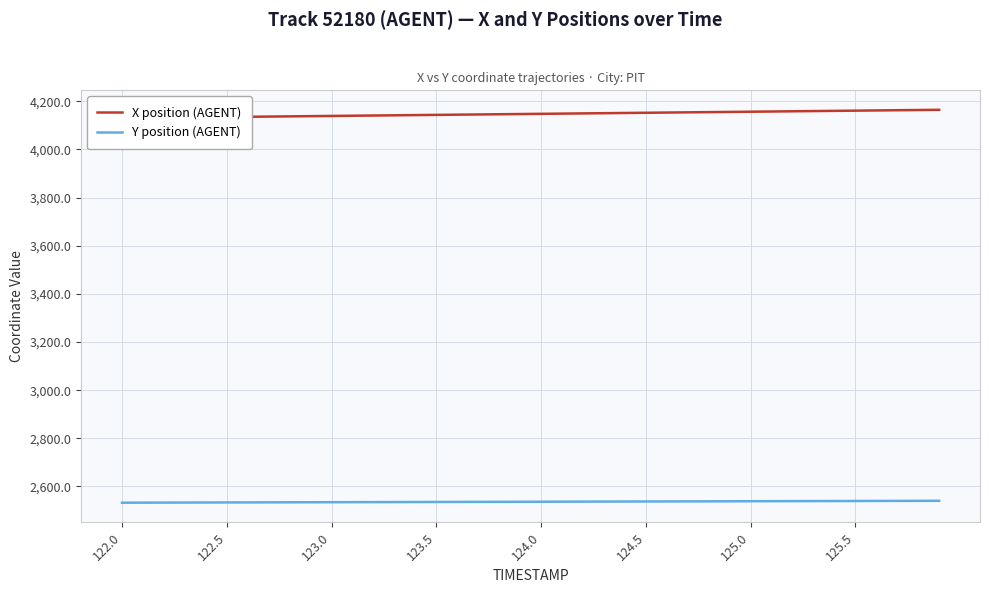

List the series in order of their peak value, lowest first.

Y position (AGENT), X position (AGENT)